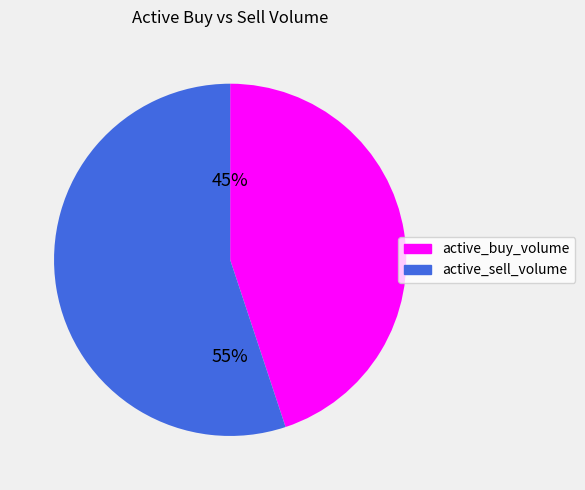

The active_sell_volume slice represents 55% of the pie. True or false?

True